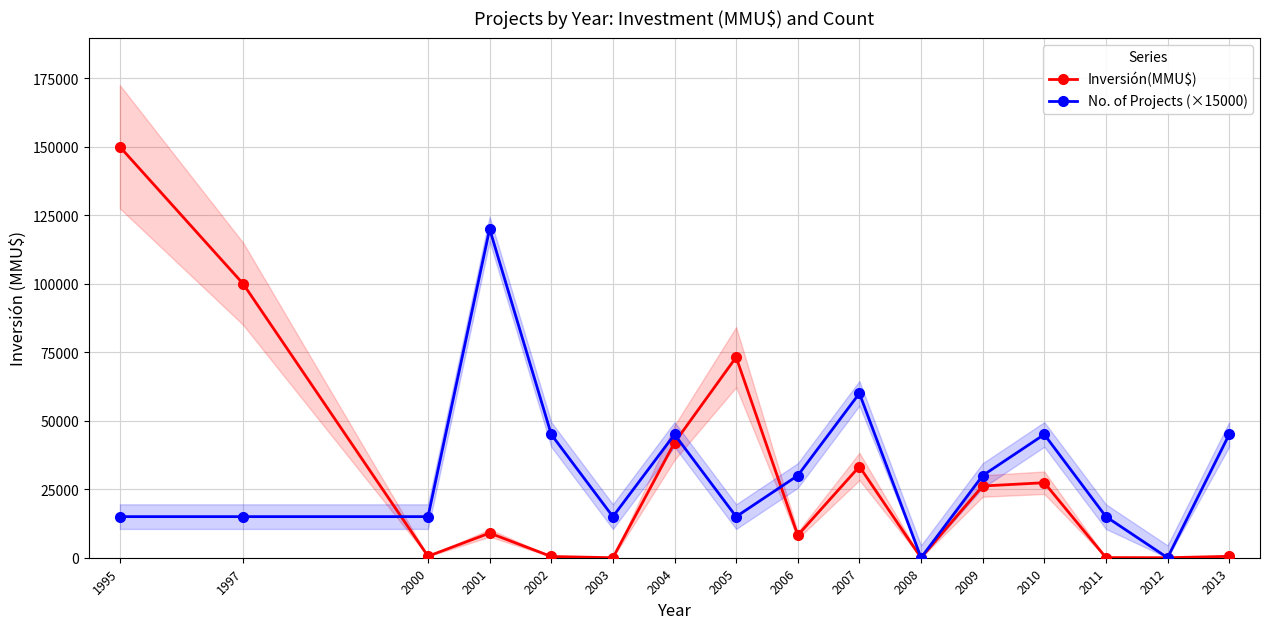

What are all the series names shown in the legend?

Inversión(MMU$), No. of Projects (×15000)